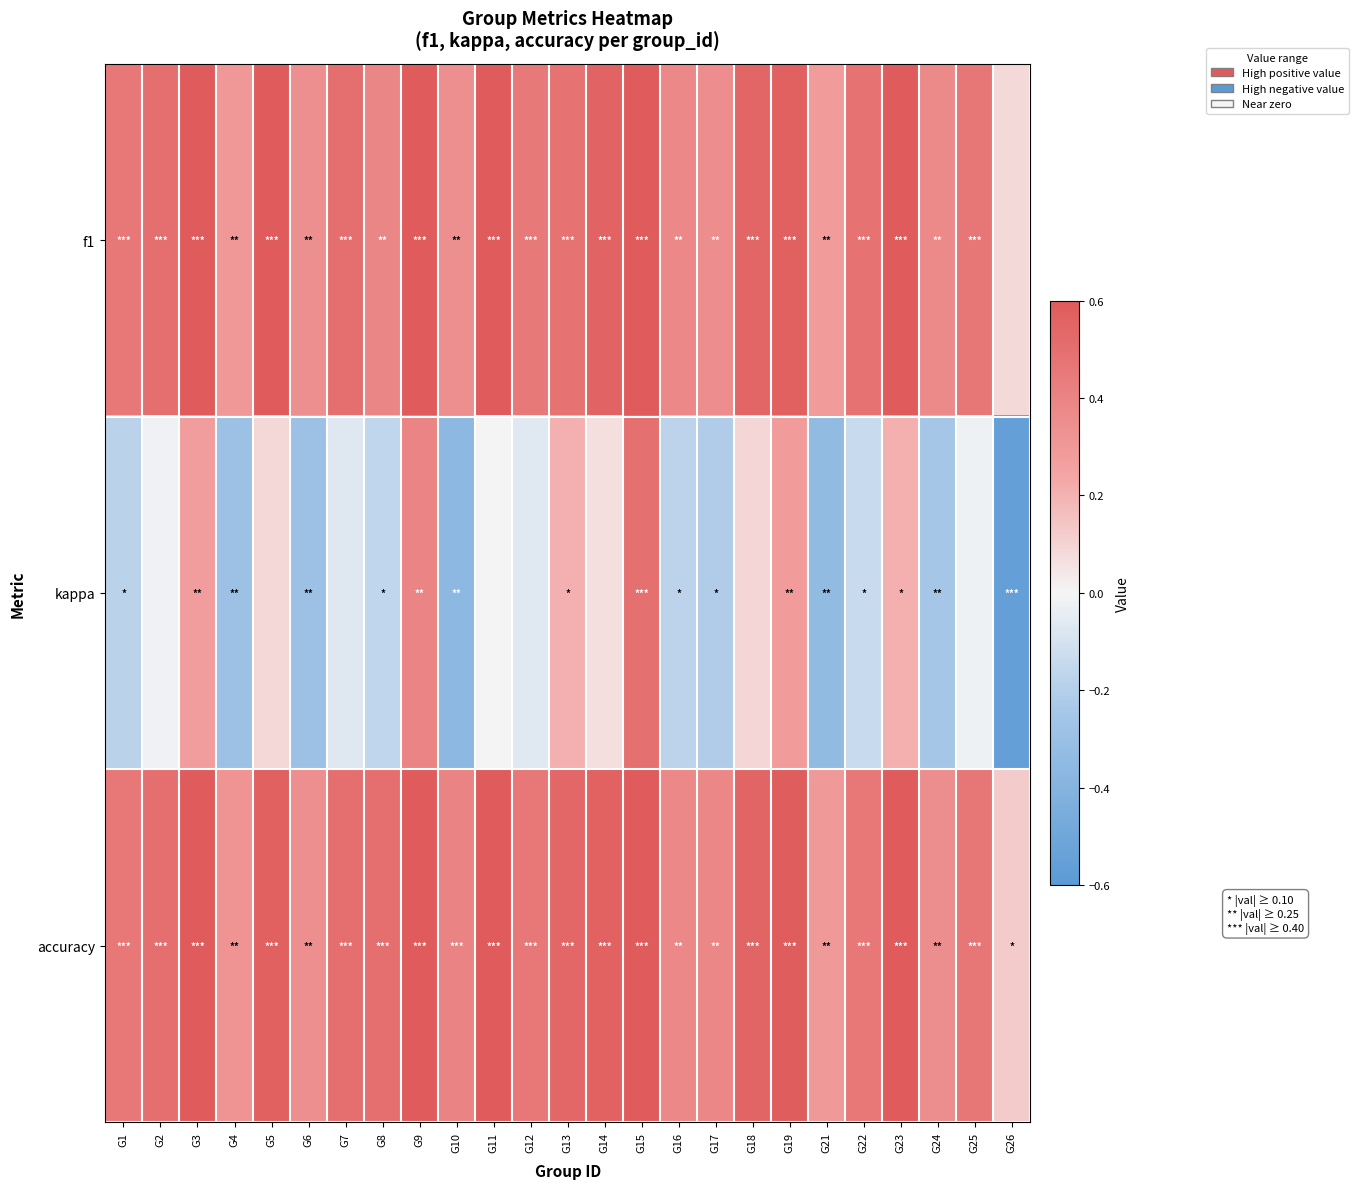

Reading left to right, transcribe all the data shown in this chart.

f1: G1=0.5	G2=0.5	G3=0.6	G4=0.3	G5=0.6	G6=0.3	G7=0.5	G8=0.4	G9=0.7	G10=0.3	G11=0.9	G12=0.4	G13=0.5	G14=0.6	G15=0.8	G16=0.4	G17=0.4	G18=0.5	G19=0.6	G21=0.3	G22=0.5	G23=0.6	G24=0.4	G25=0.5	G26=0.1
kappa: G1=-0.2	G2=-0.0	G3=0.3	G4=-0.3	G5=0.1	G6=-0.3	G7=-0.1	G8=-0.2	G9=0.4	G10=-0.4	G11=0.0	G12=-0.1	G13=0.2	G14=0.1	G15=0.5	G16=-0.2	G17=-0.2	G18=0.1	G19=0.3	G21=-0.3	G22=-0.1	G23=0.2	G24=-0.3	G25=-0.0	G26=-0.6
accuracy: G1=0.5	G2=0.5	G3=0.6	G4=0.3	G5=0.6	G6=0.3	G7=0.5	G8=0.5	G9=0.7	G10=0.4	G11=0.8	G12=0.5	G13=0.5	G14=0.6	G15=0.8	G16=0.4	G17=0.4	G18=0.5	G19=0.6	G21=0.3	G22=0.5	G23=0.6	G24=0.3	G25=0.5	G26=0.1